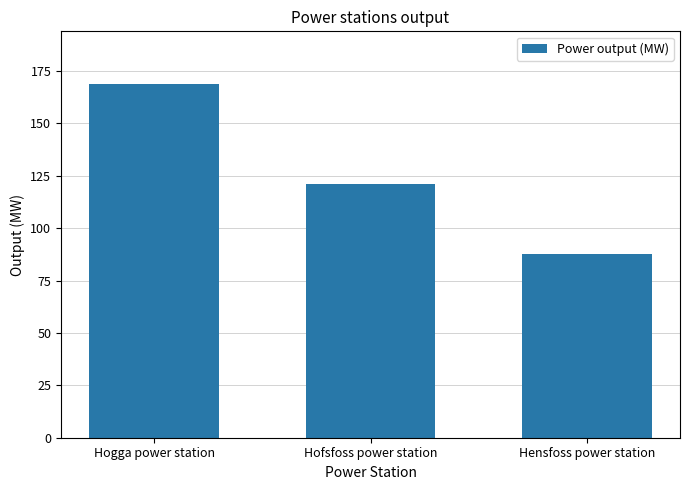

Rank the categories by value from highest to lowest.

Hogga power station, Hofsfoss power station, Hensfoss power station